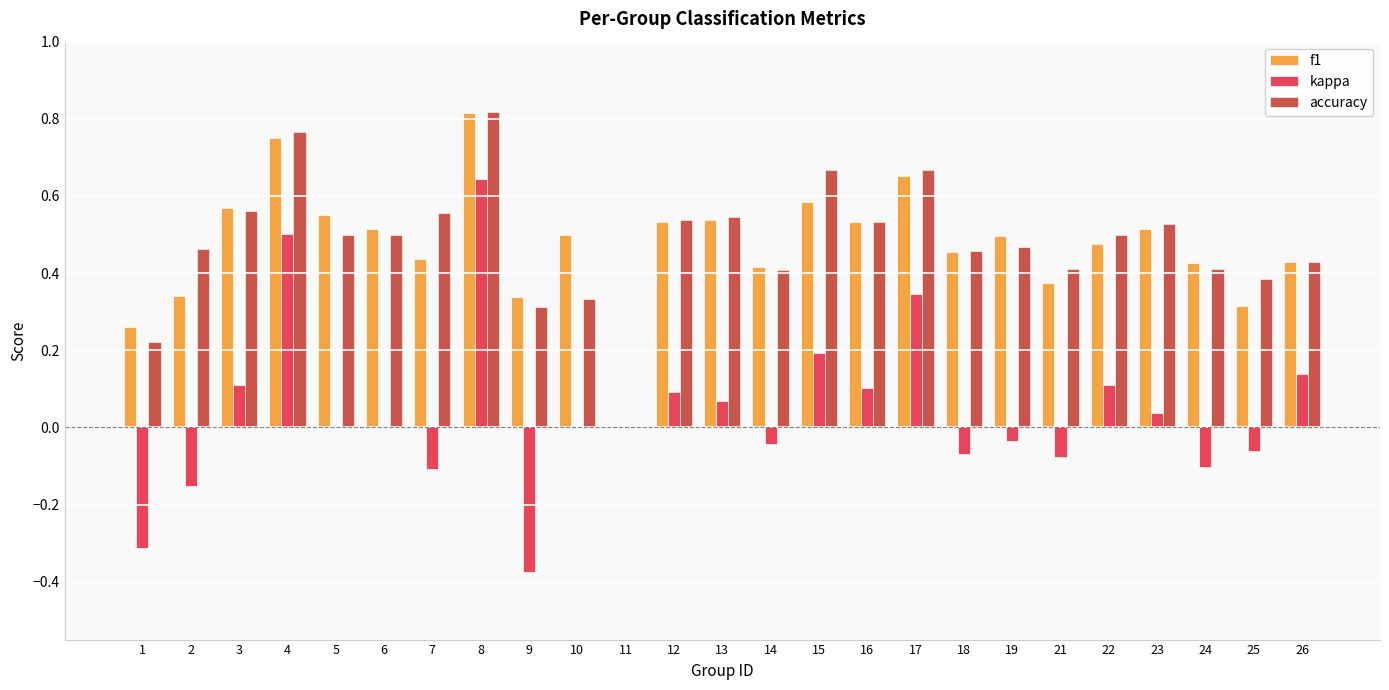

Which category has the highest value in the f1 series?

8